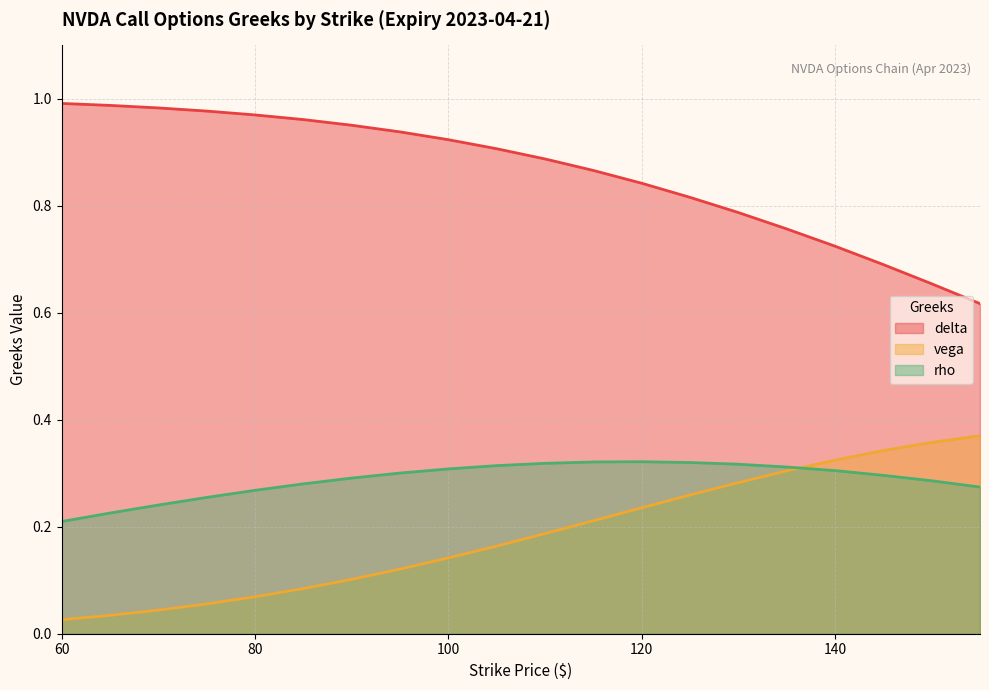

What are all the series names shown in the legend?

delta, vega, rho